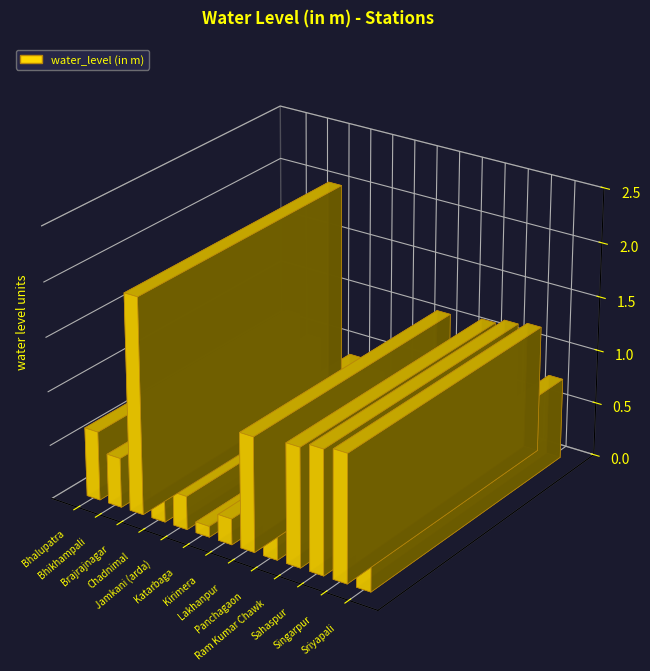

What is the value of the 12th bar from the left?

1.2